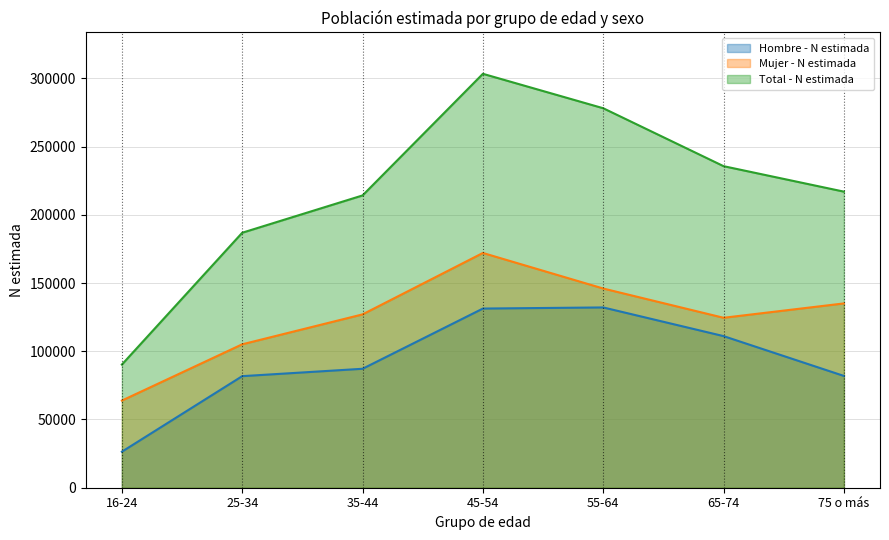

Reading right to left, list all the values displayed in this chart.

Hombre - N estimada: 75 o más=81915	65-74=111094	55-64=132106	45-54=131287	35-44=87160	25-34=81752	16-24=26389
Mujer - N estimada: 75 o más=135050	65-74=124530	55-64=145970	45-54=172023	35-44=127021	25-34=105094	16-24=63859
Total - N estimada: 75 o más=216965	65-74=235625	55-64=278076	45-54=303309	35-44=214181	25-34=186846	16-24=90248